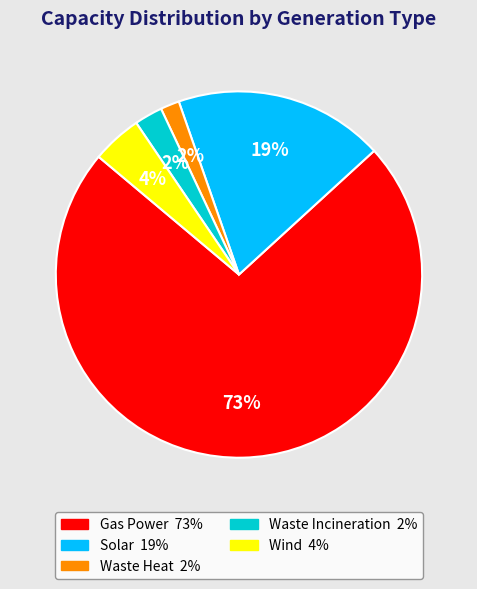

Does any single category account for the majority?

Yes